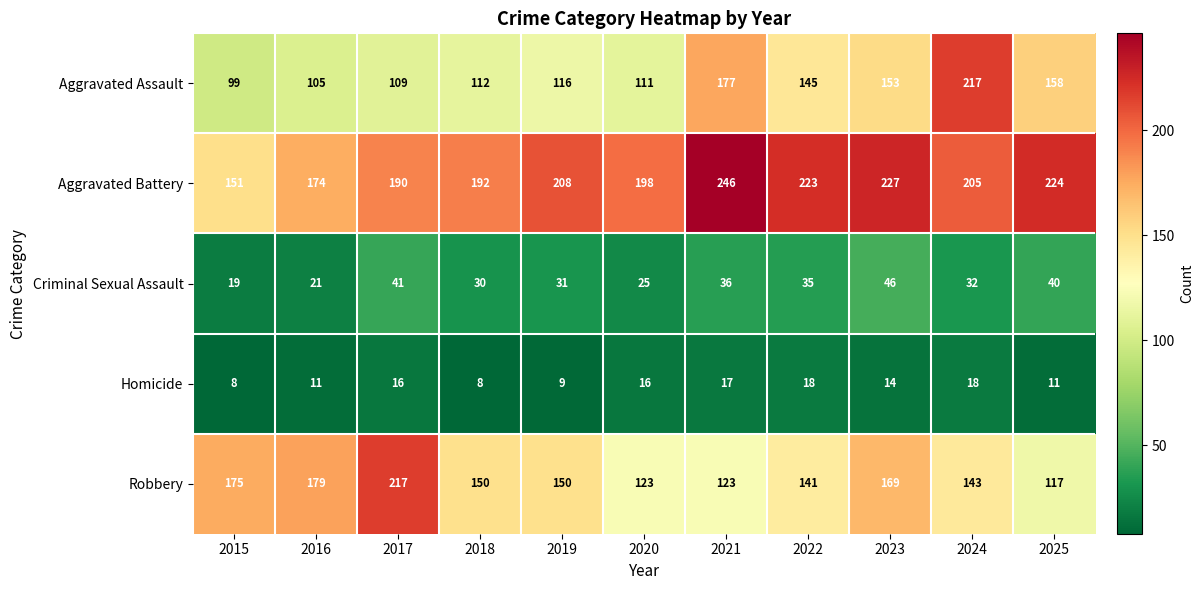

At which label is Robbery closest to 167?

2023